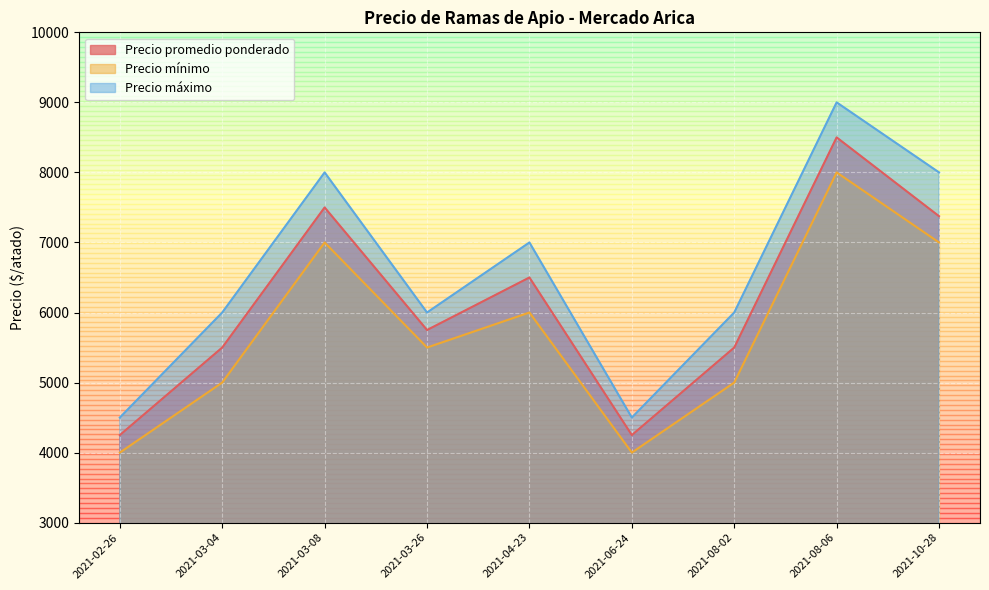

Rank the series at 2021-08-02 from lowest to highest value.

Precio mínimo, Precio promedio ponderado, Precio máximo